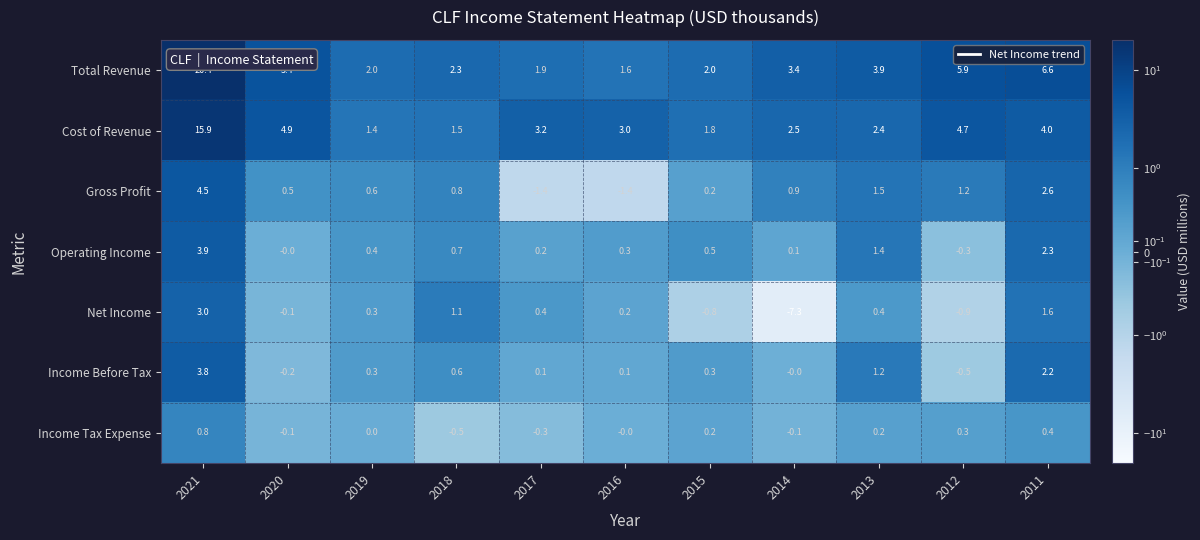

Which series changed the most between 2013 and 2012?

Cost of Revenue